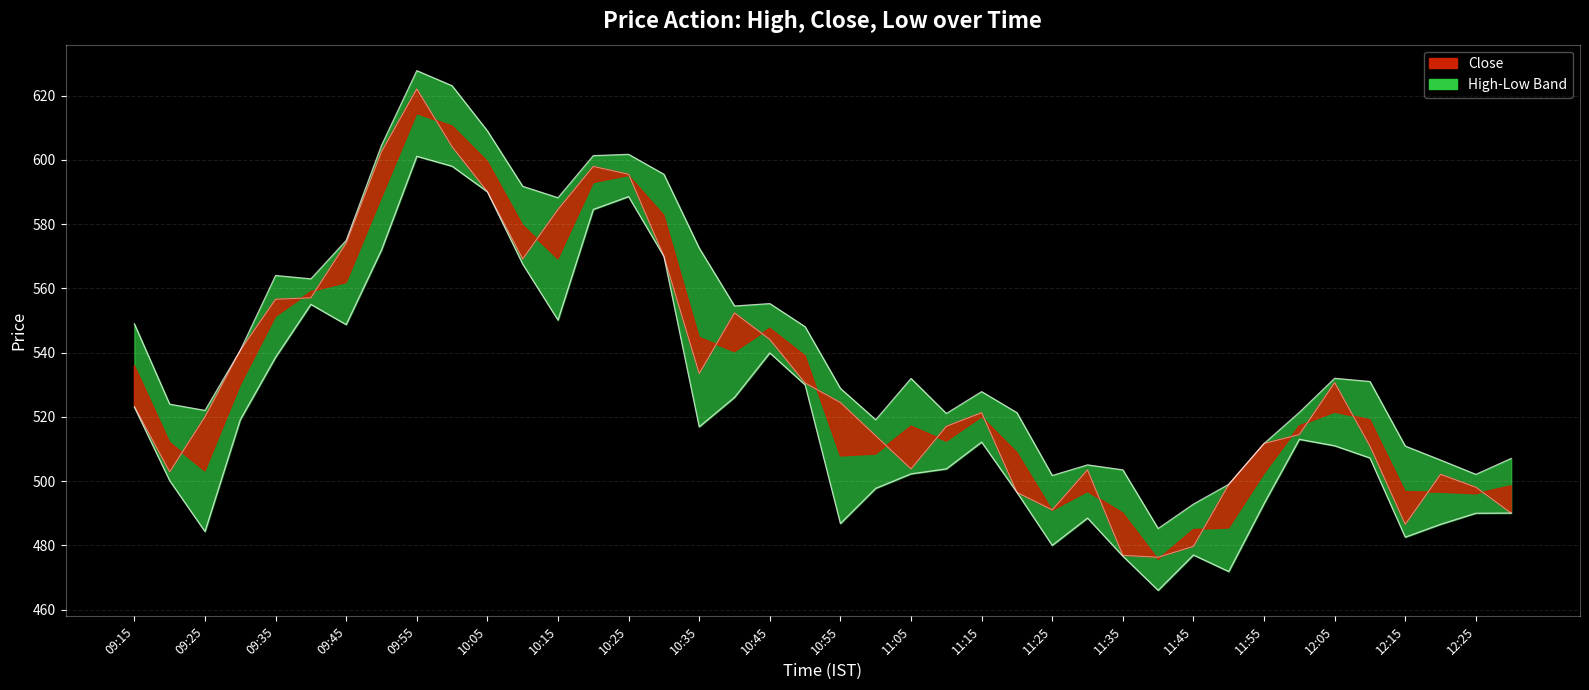

What is the value of the close point at the 30th from the left?

476.3